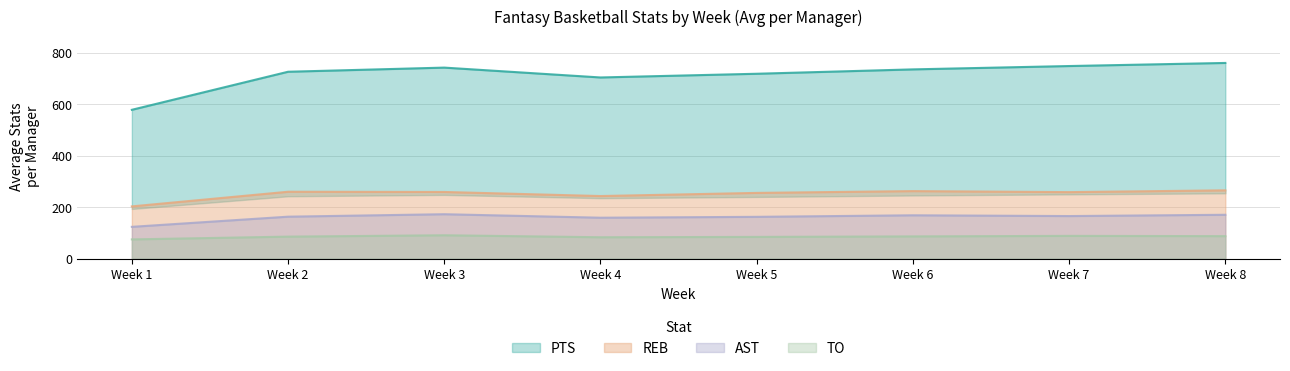

The PTS series shows 363.6 at Week 1. True or false?

False